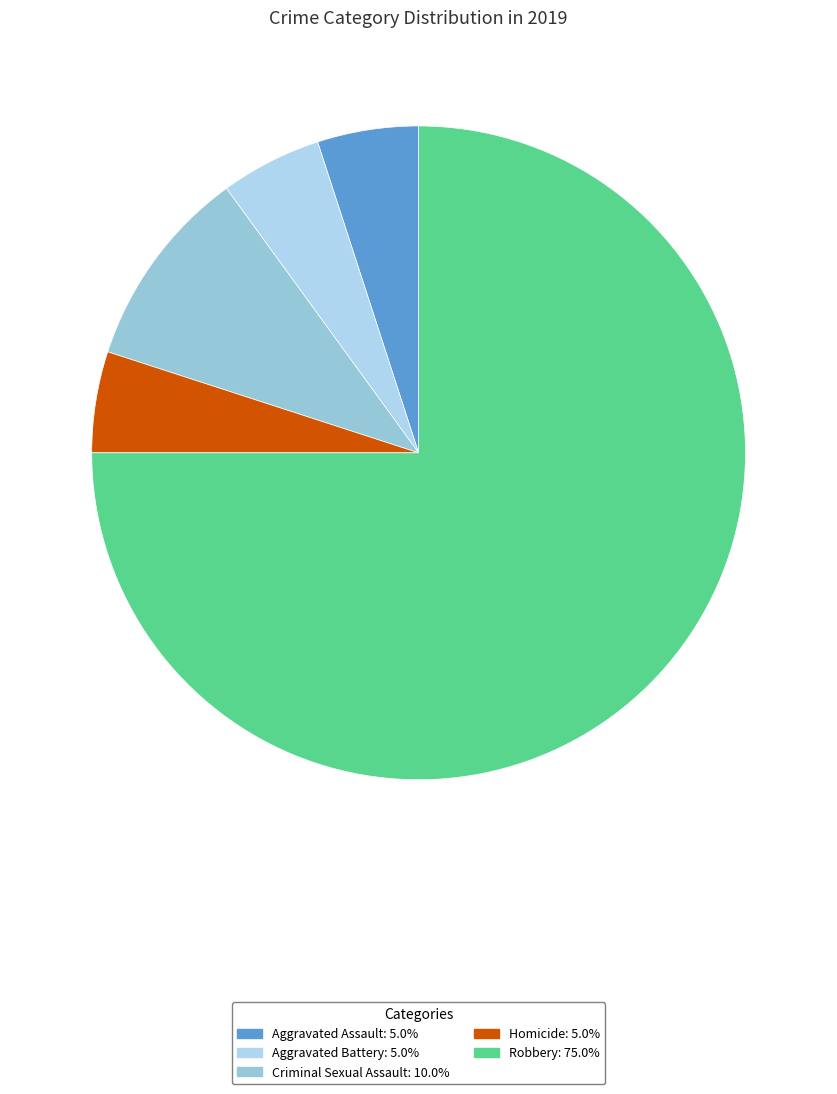

To the nearest percent, what is the combined percentage of Aggravated Assault and Homicide?

10%